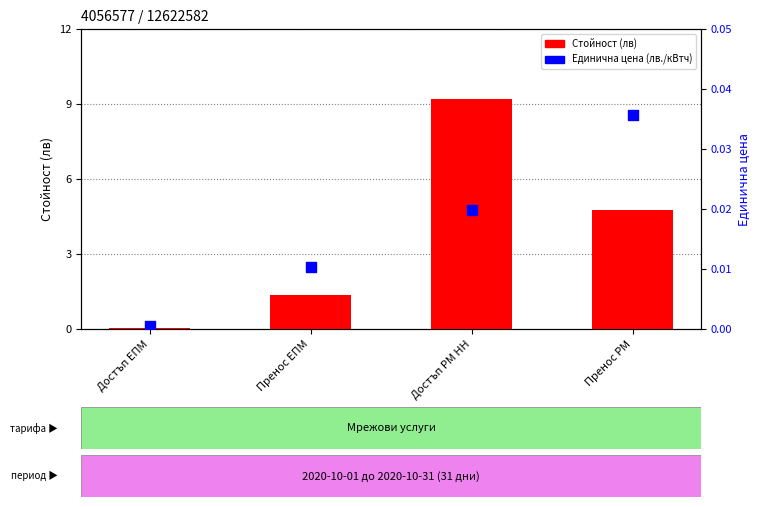

Is the value of Единична цена (лв./кВтч) at Достъп РМ НН greater than the value of Стойност (лв) at Достъп ЕПМ?

No